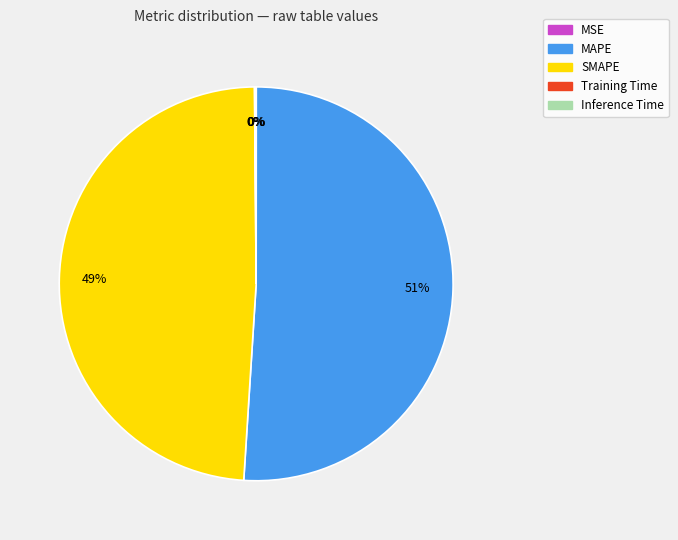

Which slice is the largest?

MAPE